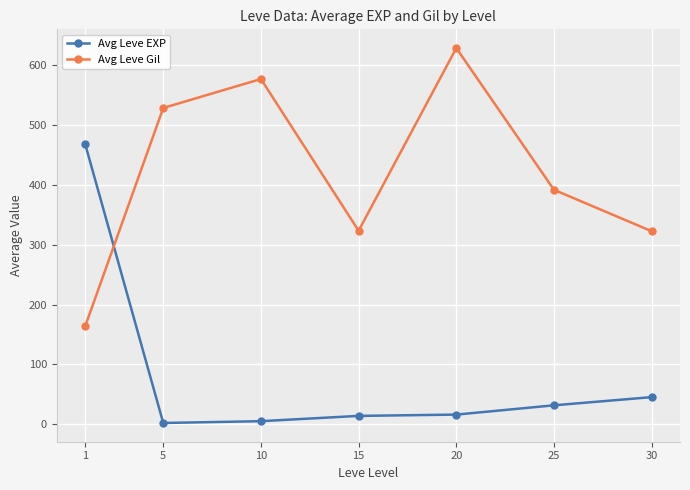

Which category has the highest value across all series?

20